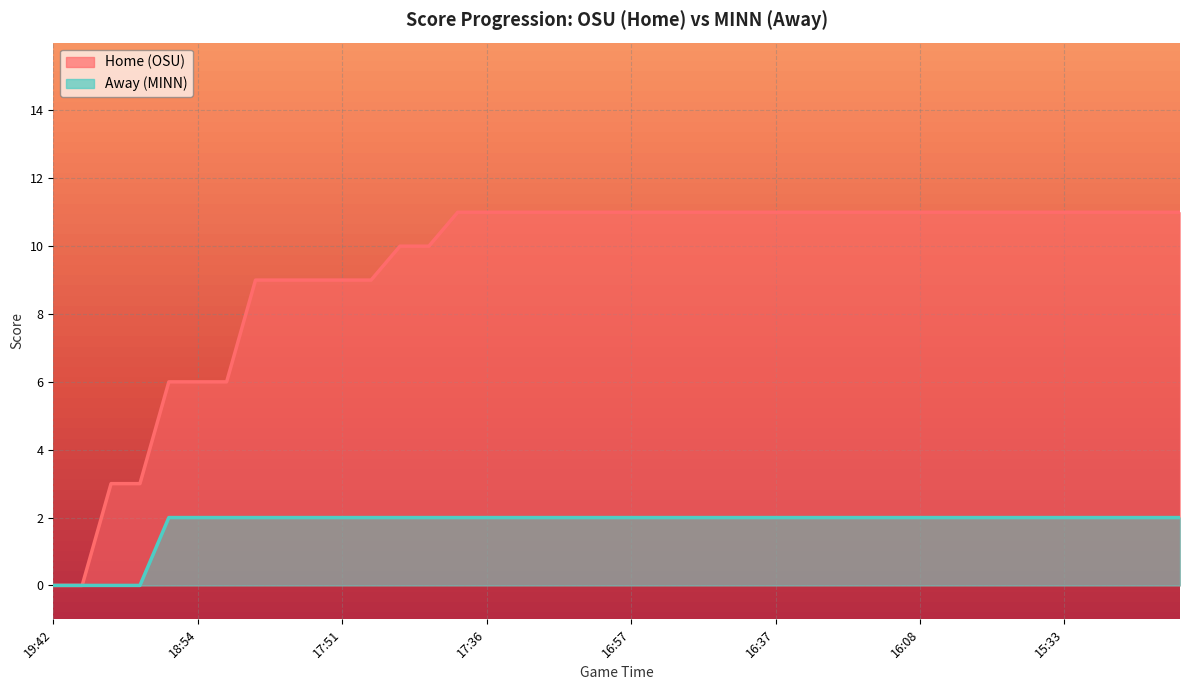

What is the difference between the second highest and second lowest values in the Home series?

11